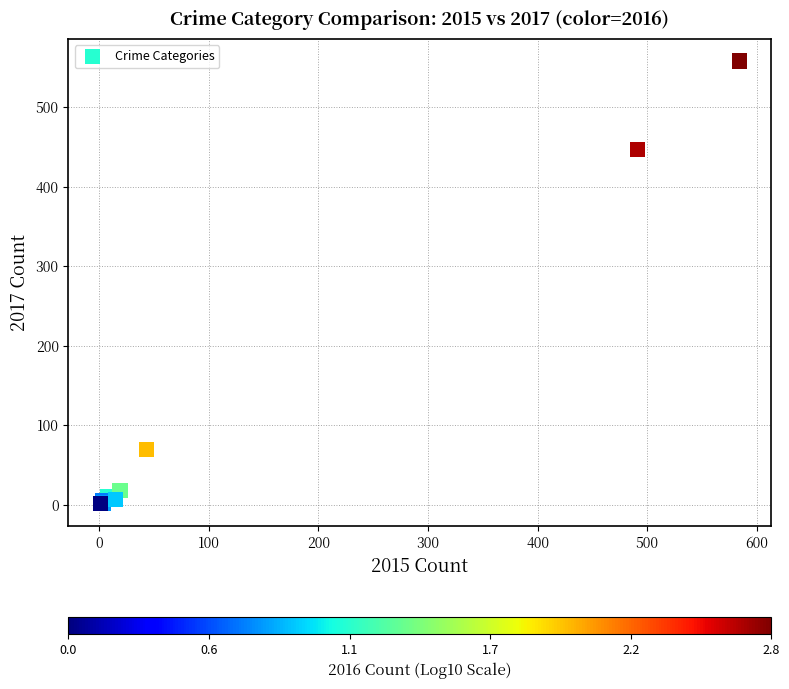

What Y value in the scatter plot is closest to 279?

447